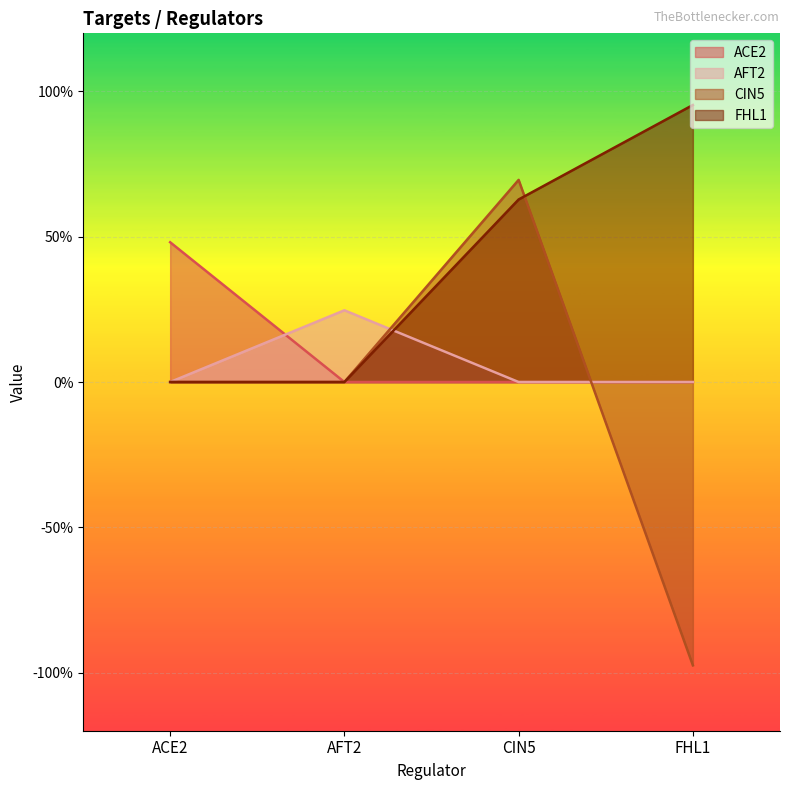

At which category does AFT2 reach its first local peak?

AFT2